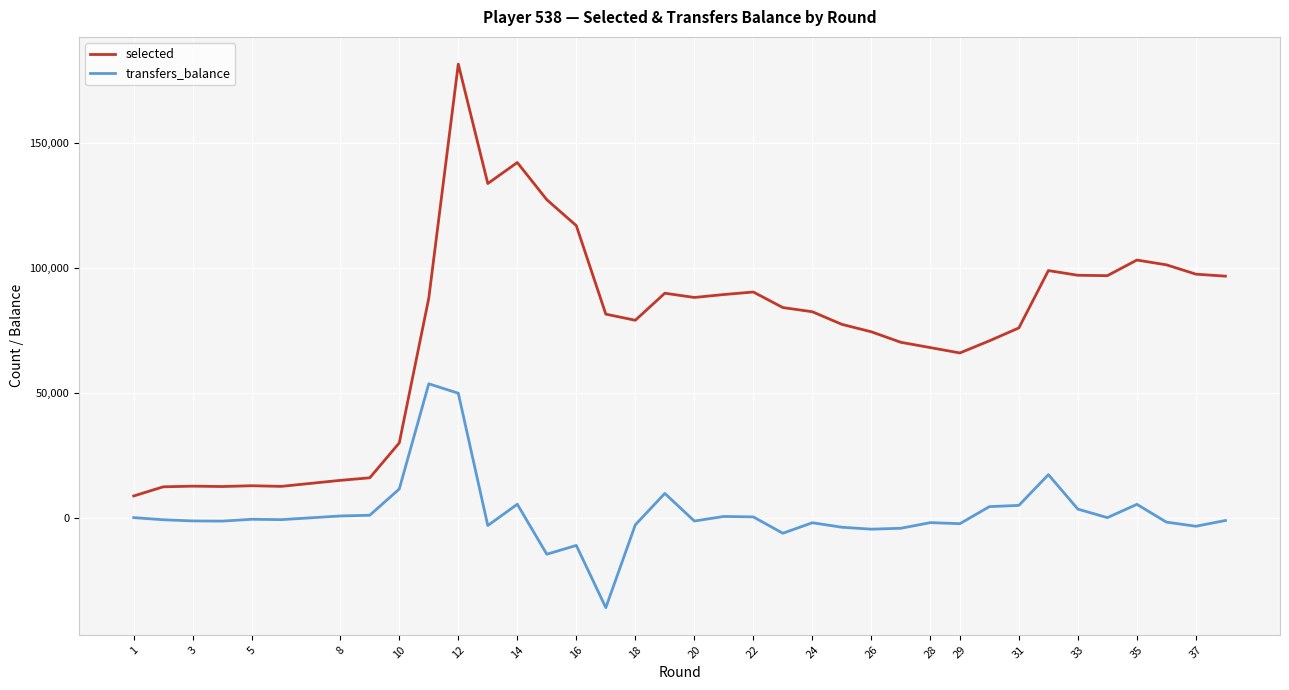

Which series has the widest spread of values?

selected